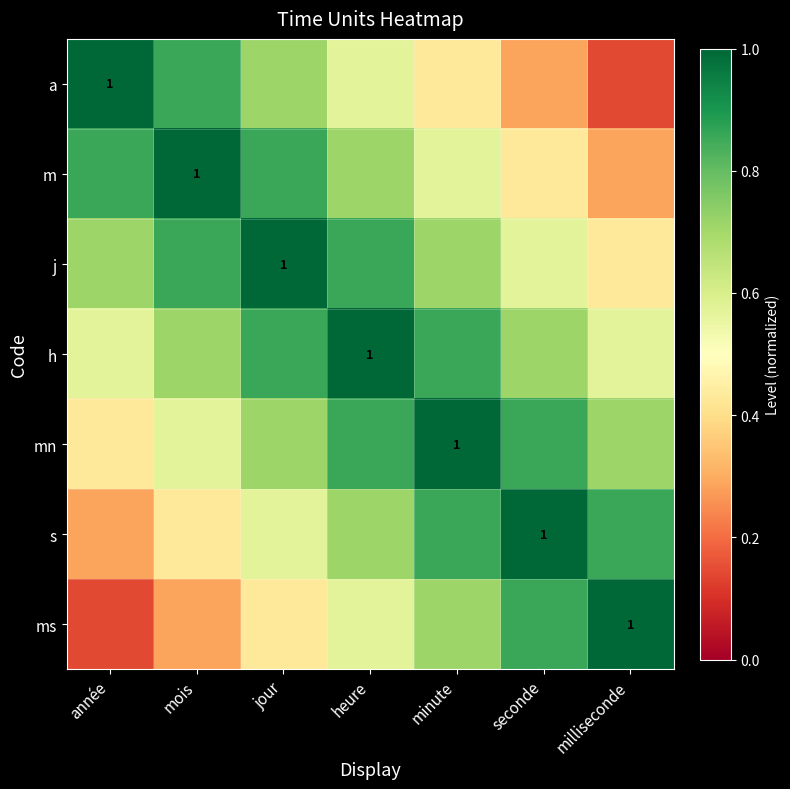

Which series has the largest total across all categories?

h